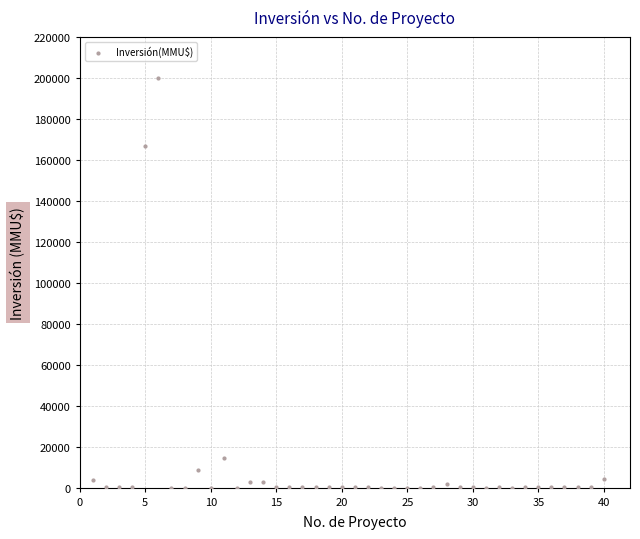

What is the range of X values (max minus min)?

39